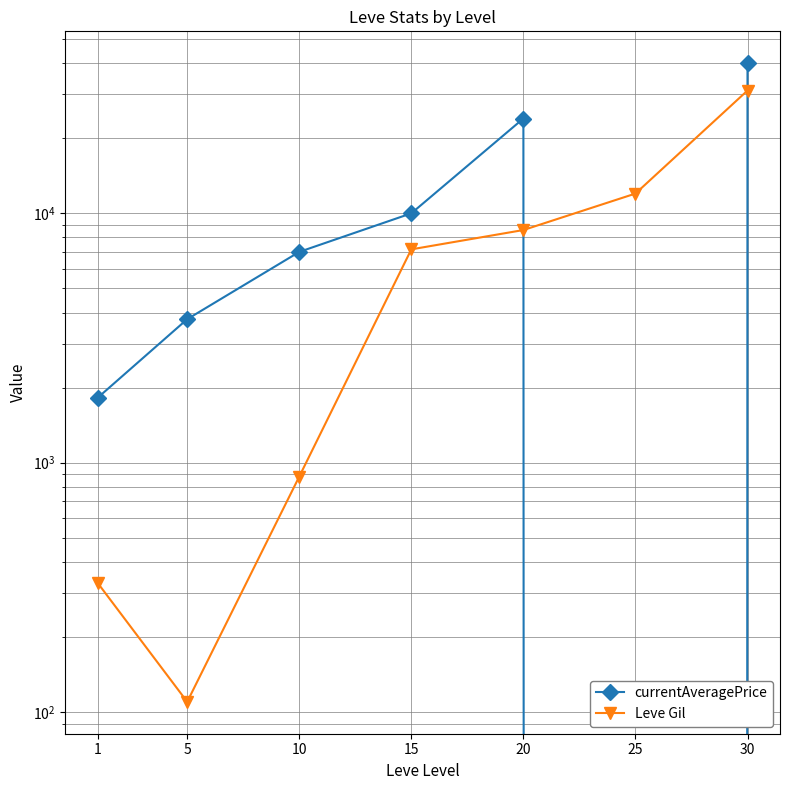

In currentAveragePrice, how many points are lower than both neighbors (excluding endpoints)?

1